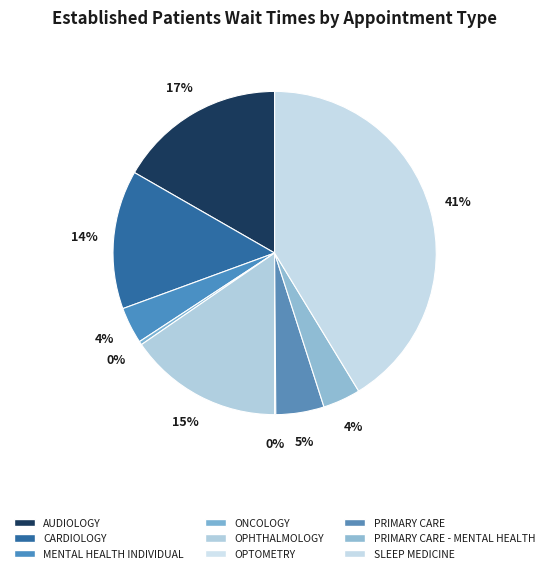

What is the change in value from PRIMARY CARE to PRIMARY CARE - MENTAL HEALTH?

-0.9